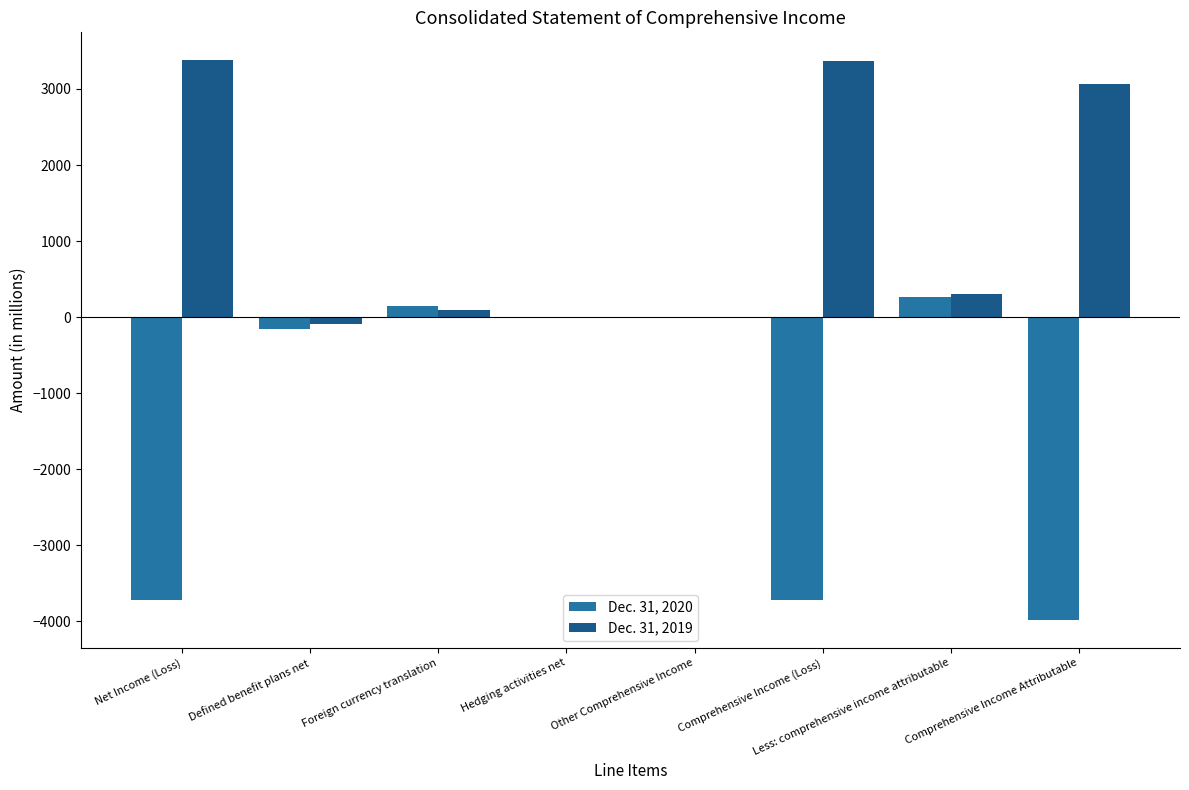

What value does the Dec. 31, 2020 series have at Net Income (Loss), to the nearest 10?

-3710